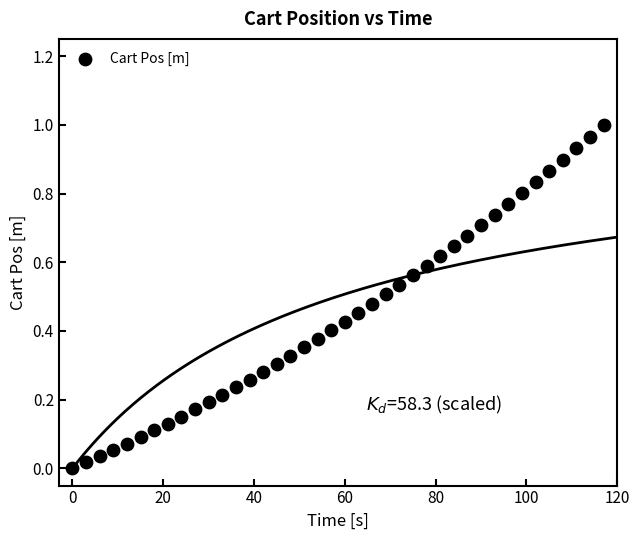

What is the range of X values (max minus min)?

117.0